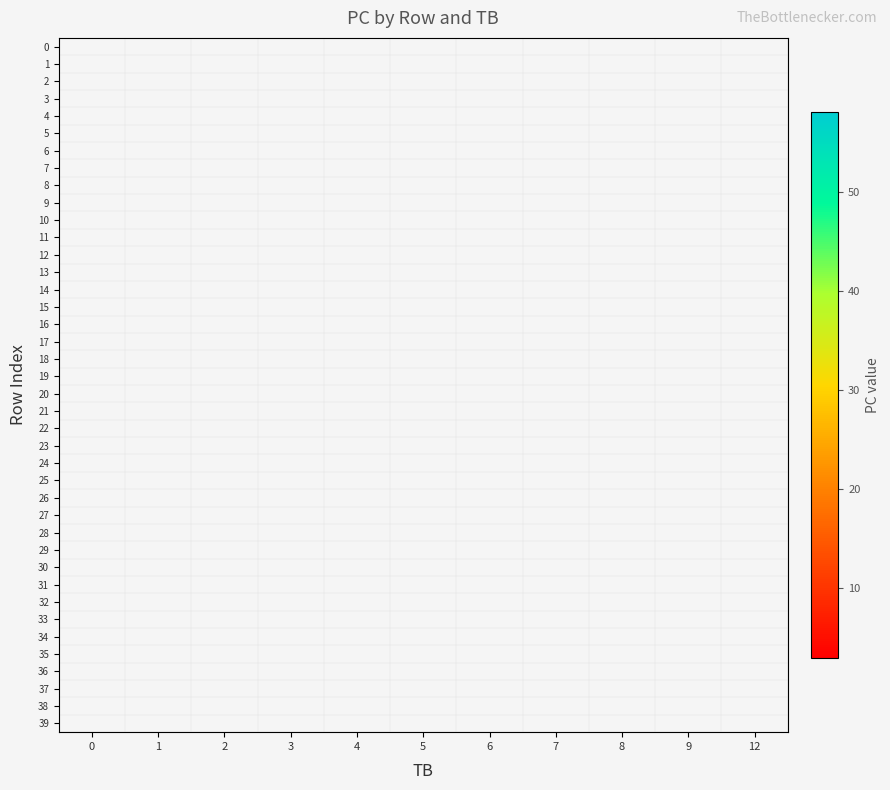

Which category has the highest value across all series?

1